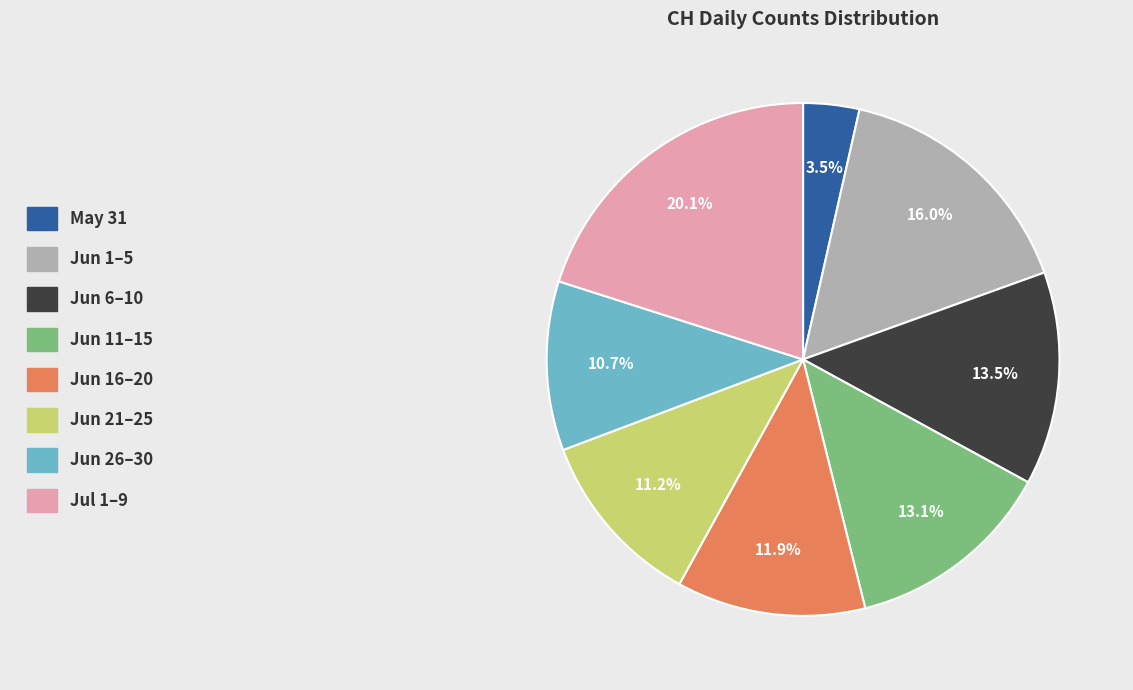

Does any single category account for the majority?

No